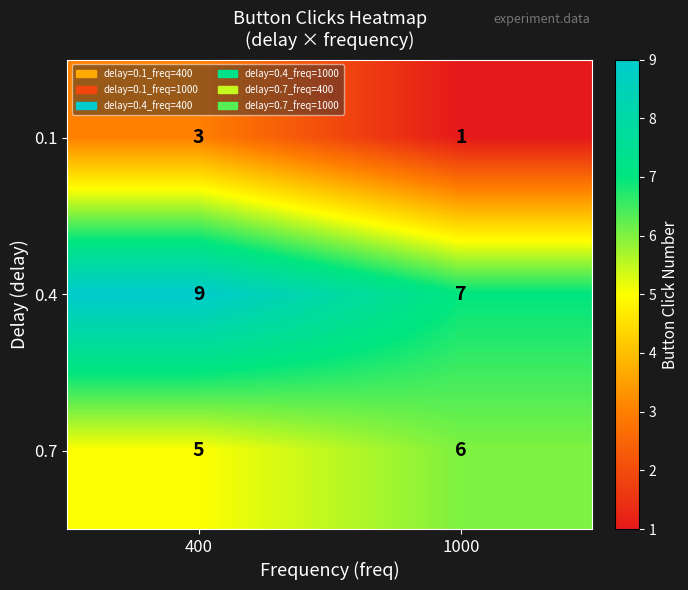

Reading left to right, list all the values displayed in this chart.

0.1: 3	1
0.4: 9	7
0.7: 5	6